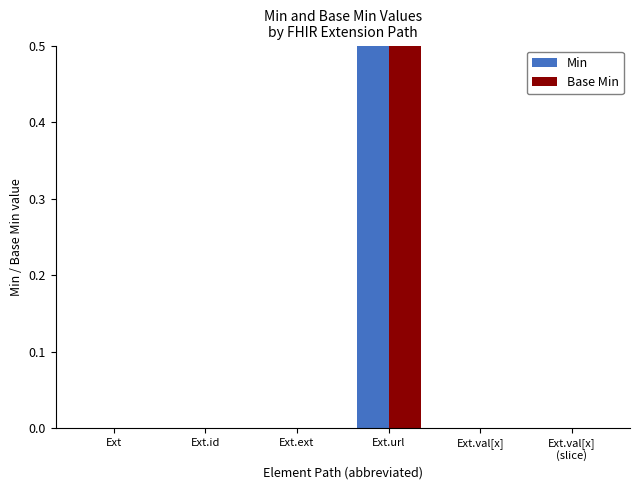

Reading left to right, what are all the values shown in this chart?

Min: 0	0	0	1	0	0
Base Min: 0	0	0	1	0	0